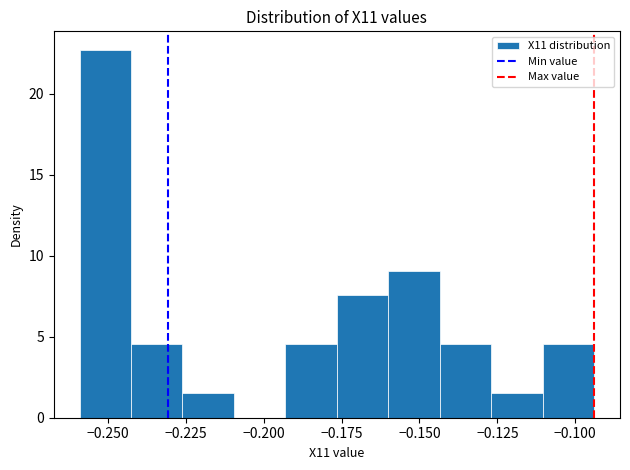

Read against the x-axis, roughly where is the centre of the tallest bar?

-0.250